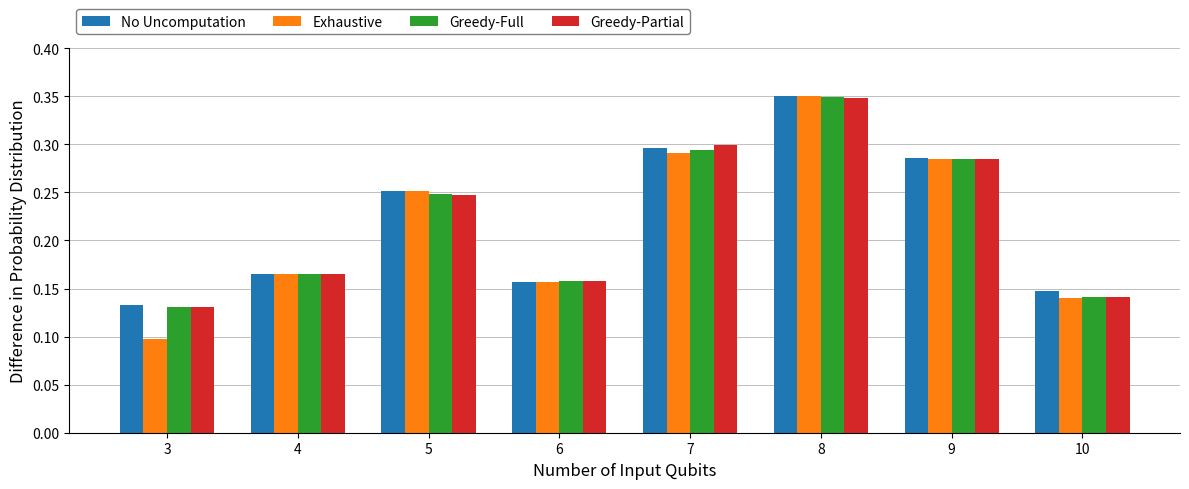

The value of Greedy-Partial at 10 is 0.2. True or false?

False